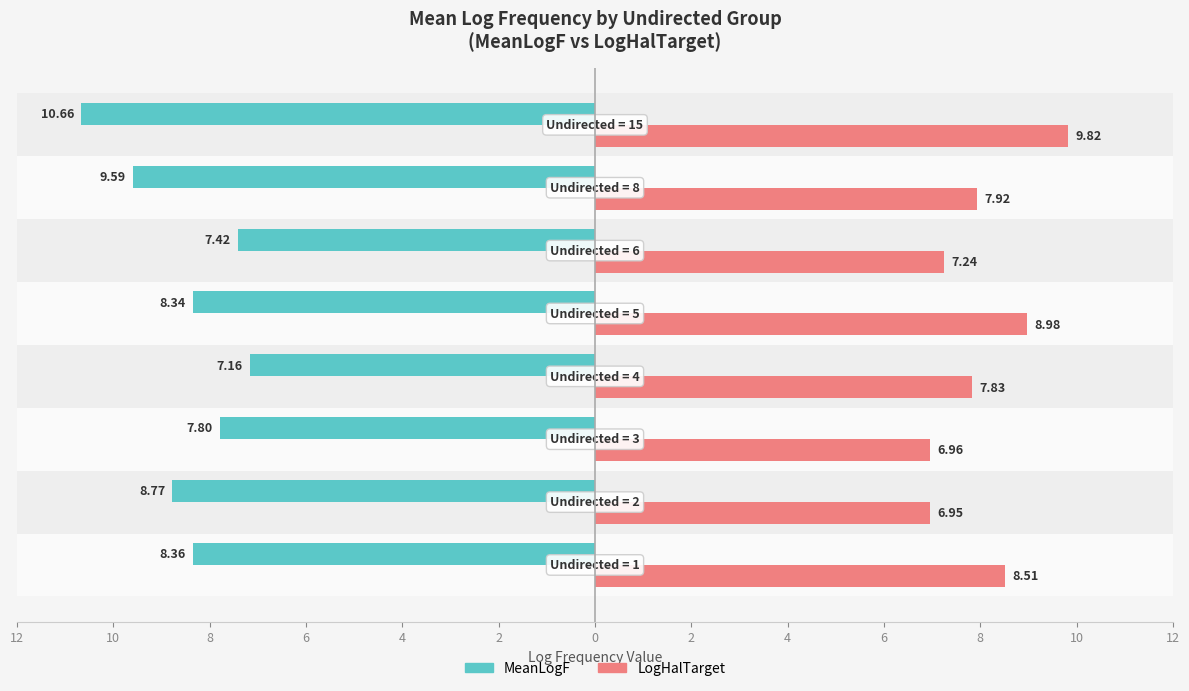

Reading left to right, transcribe all the data shown in this chart.

MeanLogF: -8.4	-8.8	-7.8	-7.2	-8.3	-7.4	-9.6	-10.7
LogHalTarget: 8.5	7.0	7.0	7.8	9.0	7.2	7.9	9.8